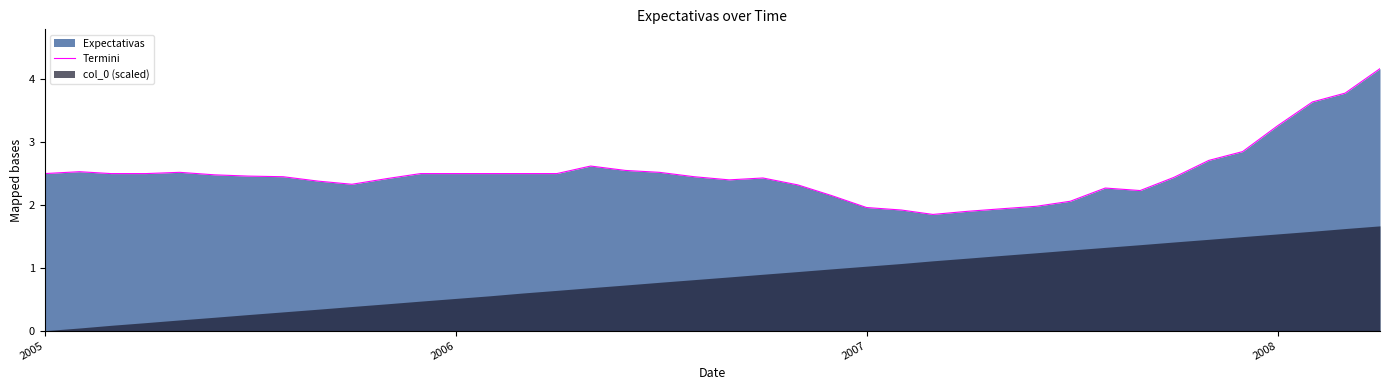

What is the greatest value displayed?

4.2